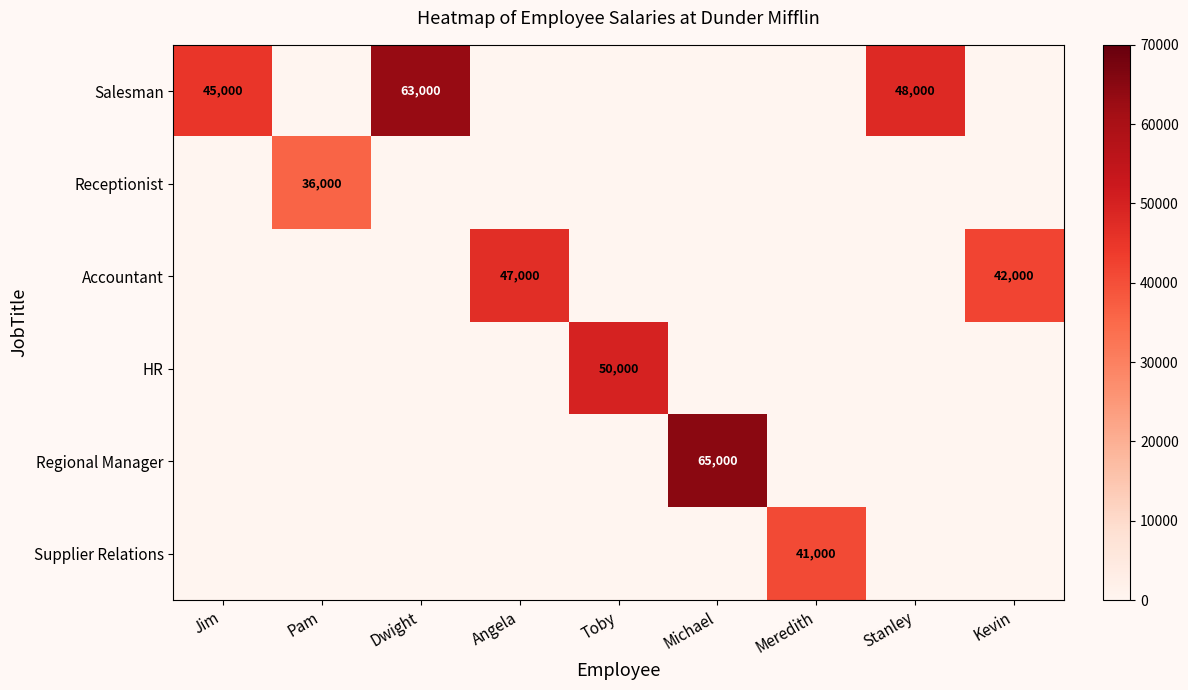

The value of Salesman at Stanley is 48000. True or false?

True